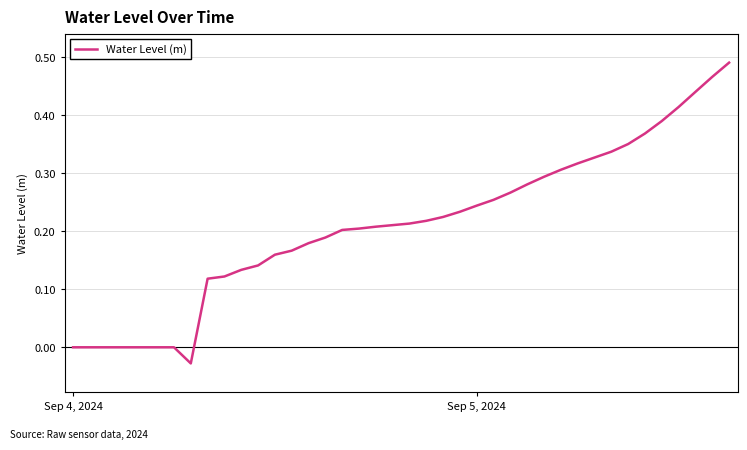

Does the chart have visible grid lines?

Yes